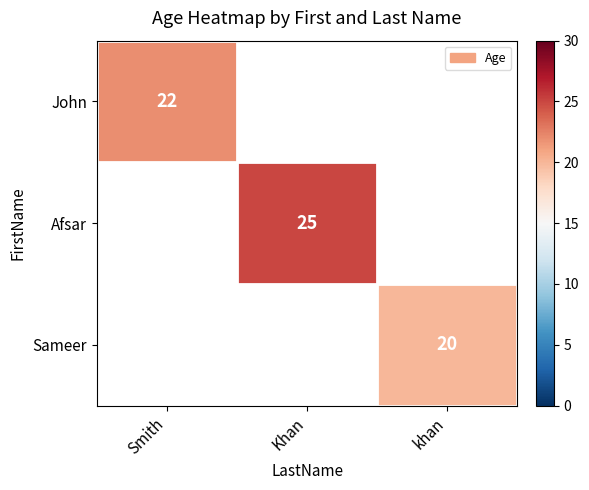

The value of John at Smith is 22. True or false?

True